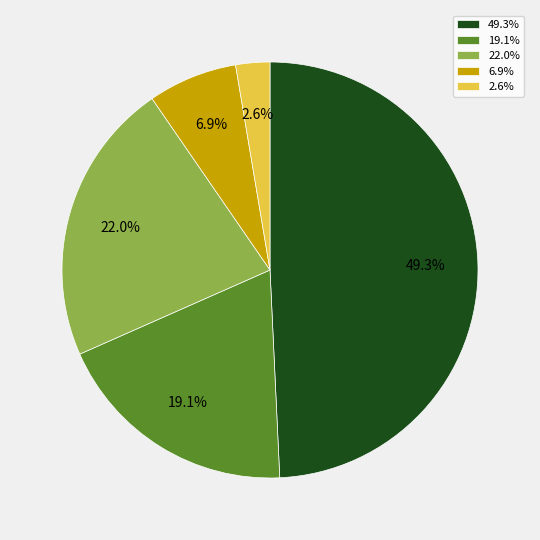

Rank the categories by value from lowest to highest.

2.6%, 6.9%, 19.1%, 22.0%, 49.3%